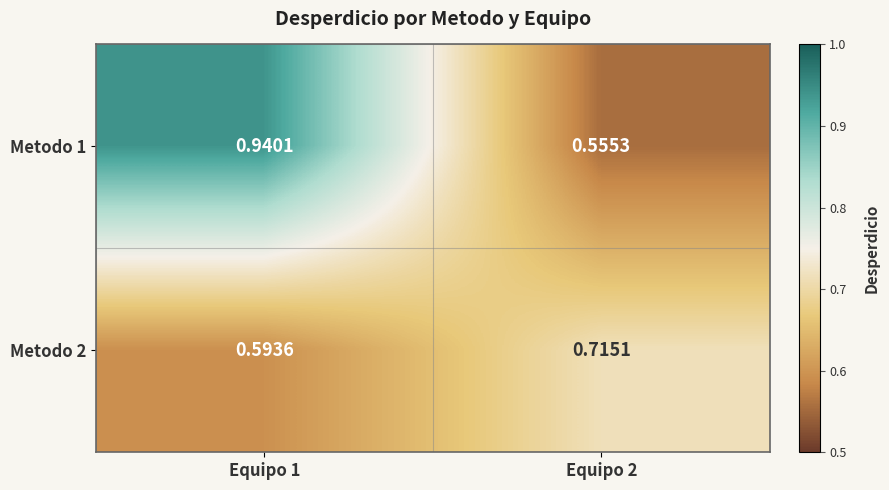

Is the value of Metodo 2 at Equipo 2 greater than the value of Metodo 1 at Equipo 2?

Yes